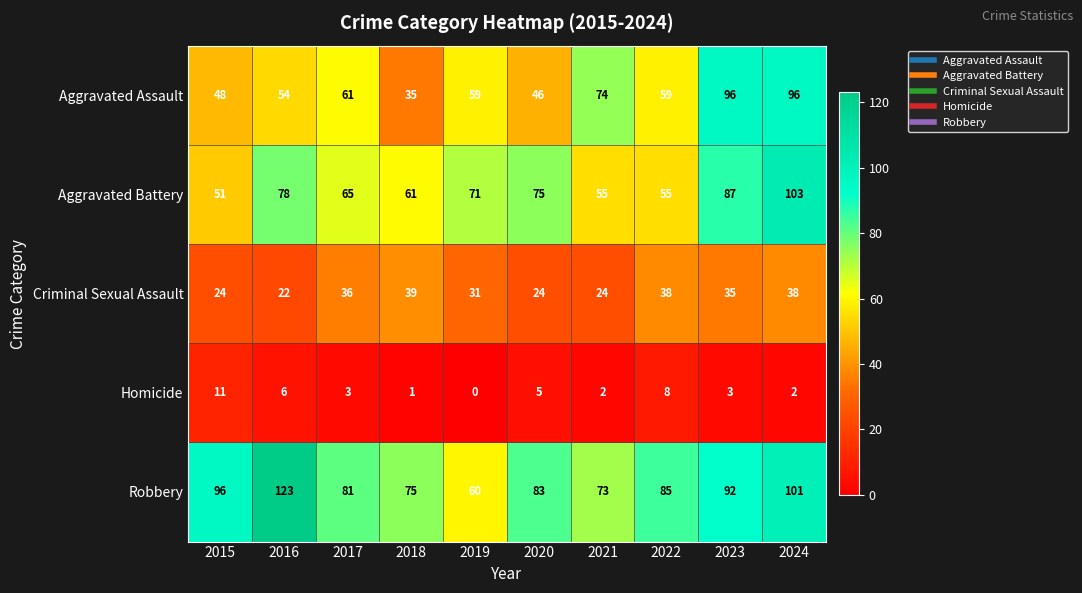

How many distinct data groups are displayed?

5